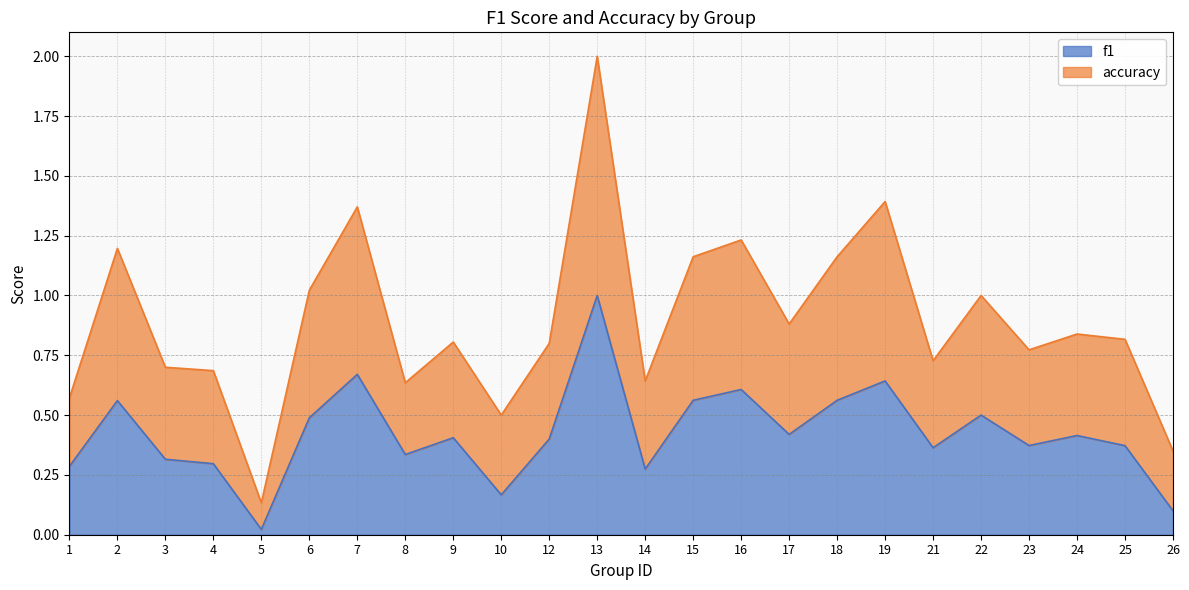

Rank the series by their maximum value, from lowest to highest.

f1, accuracy